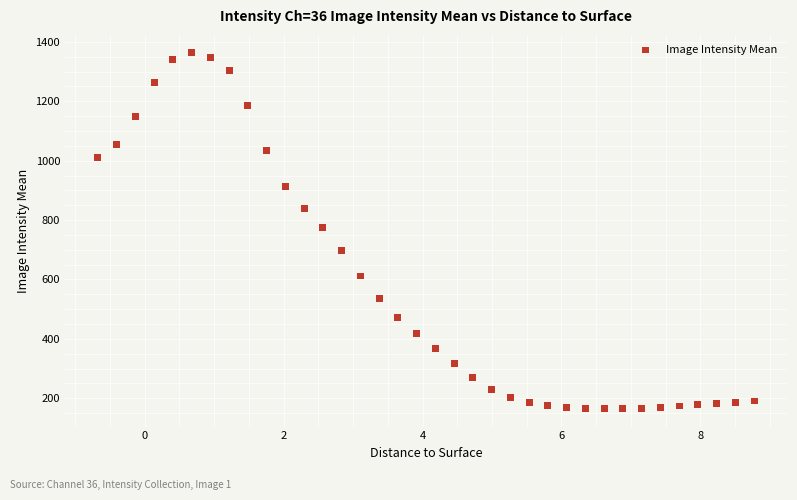

What is the range of X values (max minus min)?

9.5